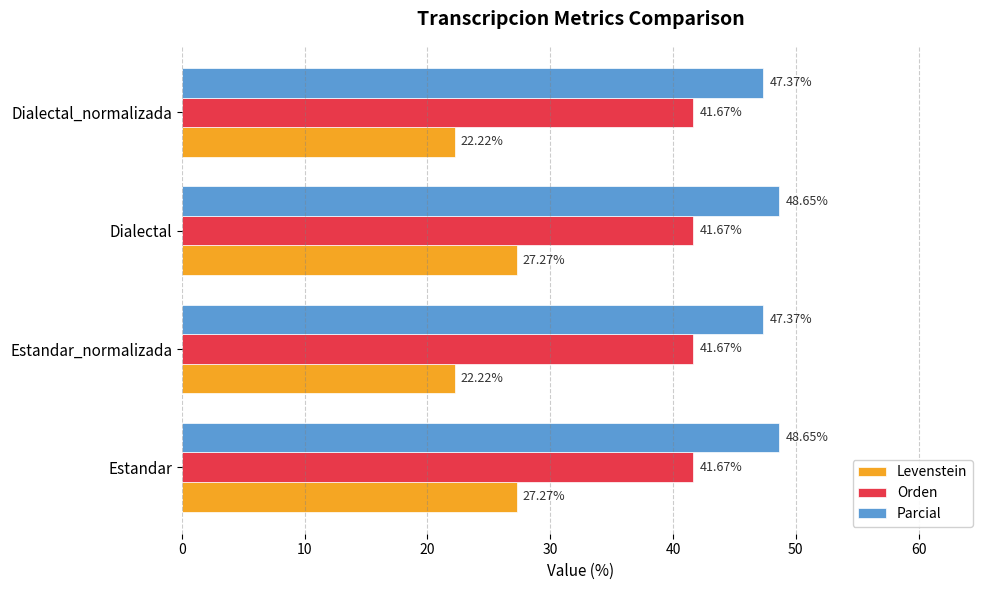

Rank the series by their maximum value, from lowest to highest.

Levenstein, Orden, Parcial